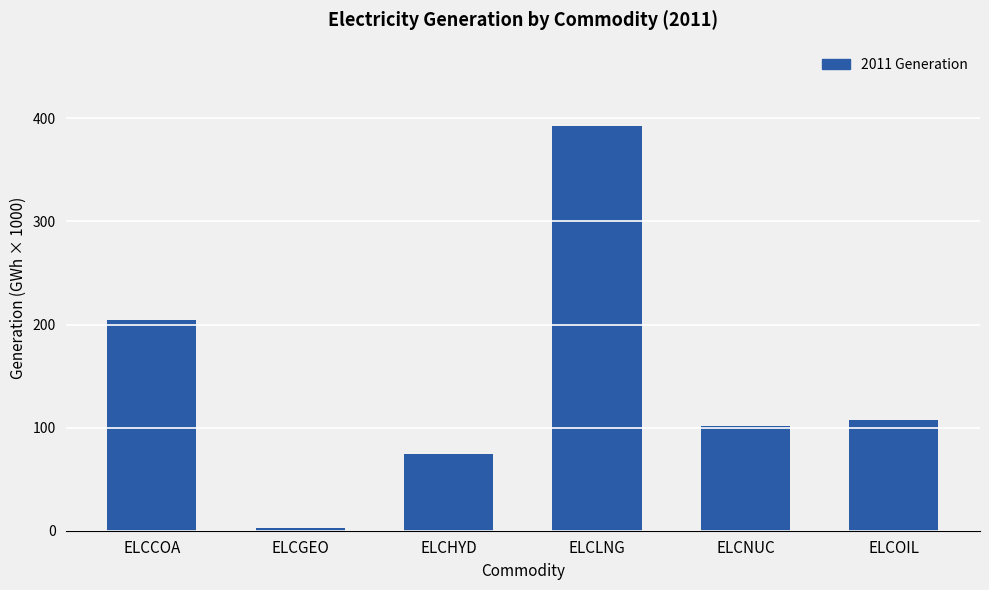

What is the value of the 1st bar from the left?

204.5